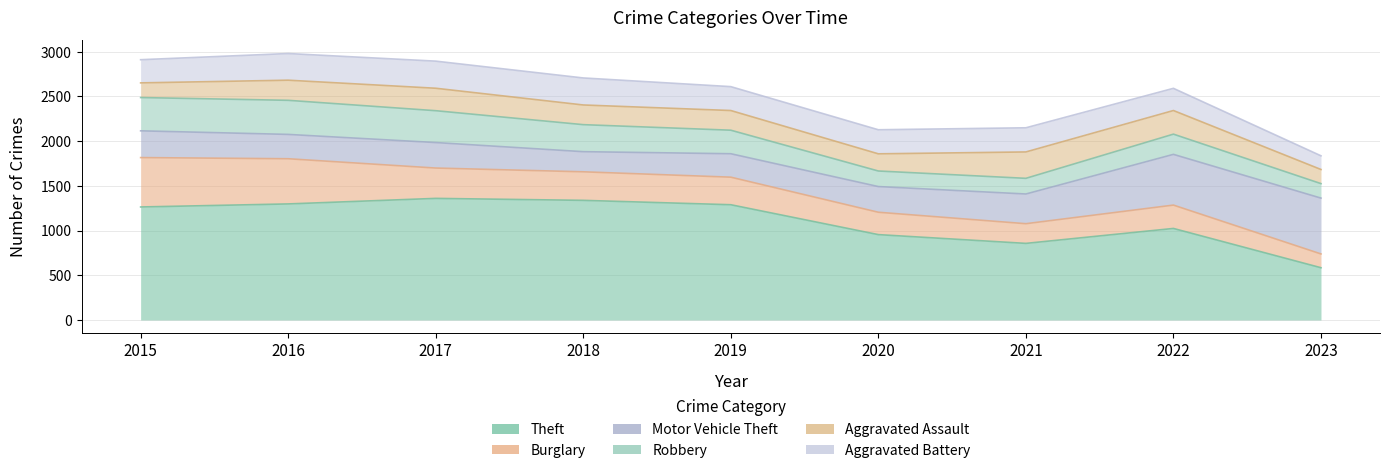

What is the difference between the maximum and minimum values in the Aggravated Assault series?

137